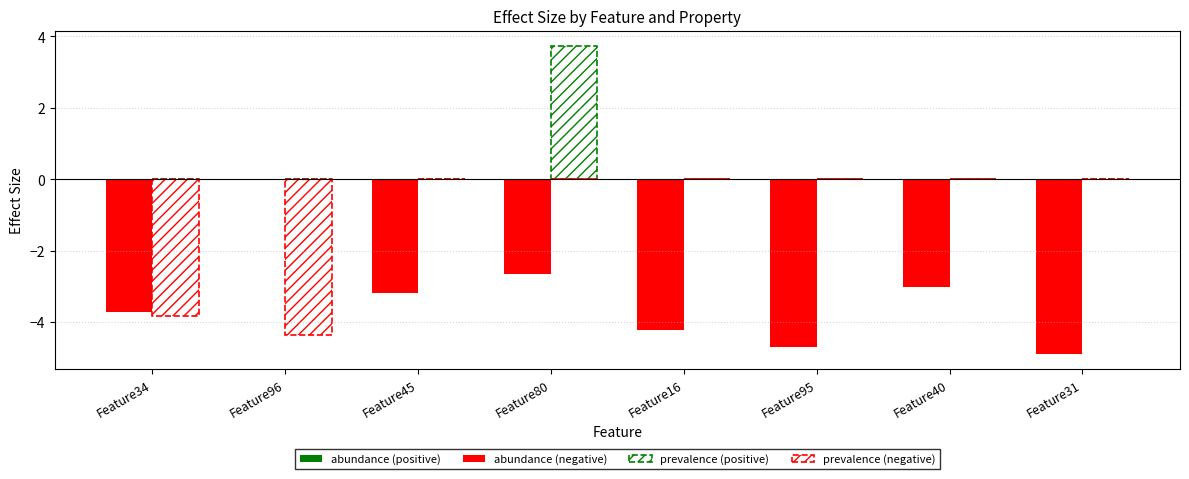

Does the chart contain stacked bars?

No